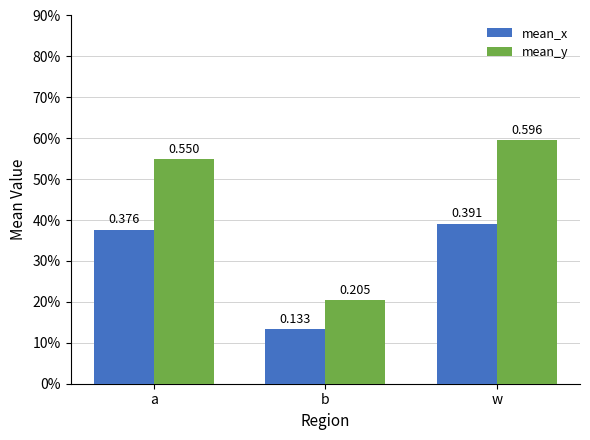

What are all the series names shown in the legend?

mean_x, mean_y